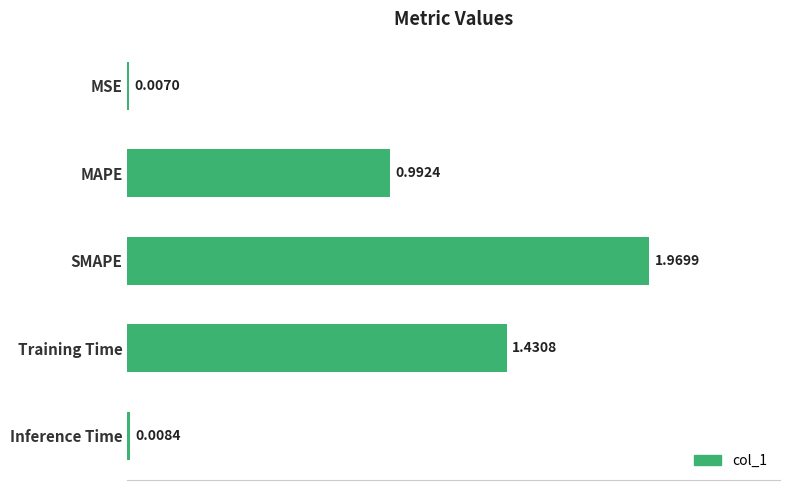

What is the sum of all values?

4.4